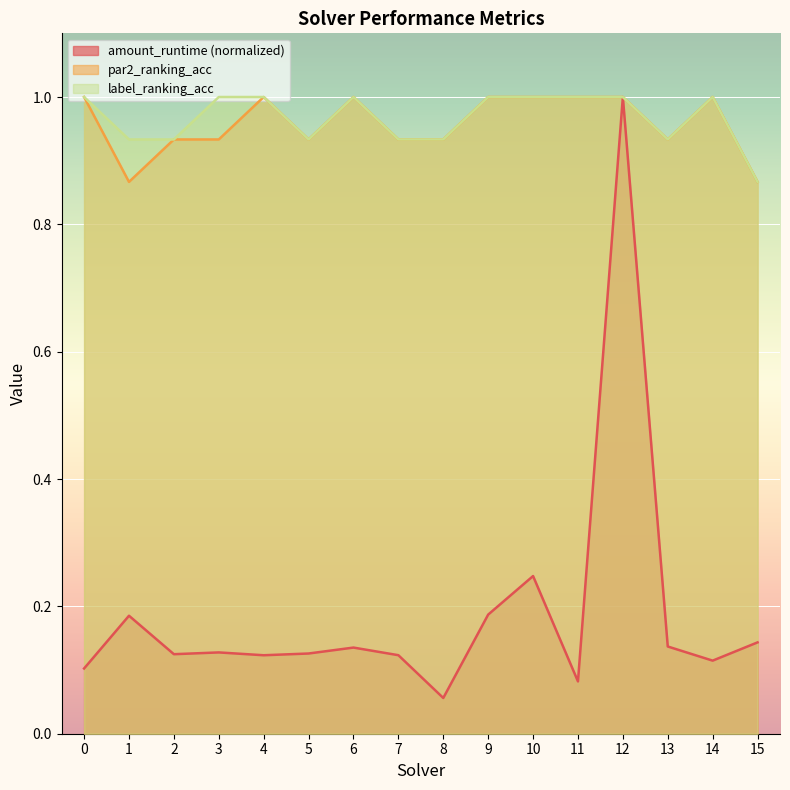

In par2_ranking_acc, how many points are higher than both neighbors (excluding endpoints)?

3